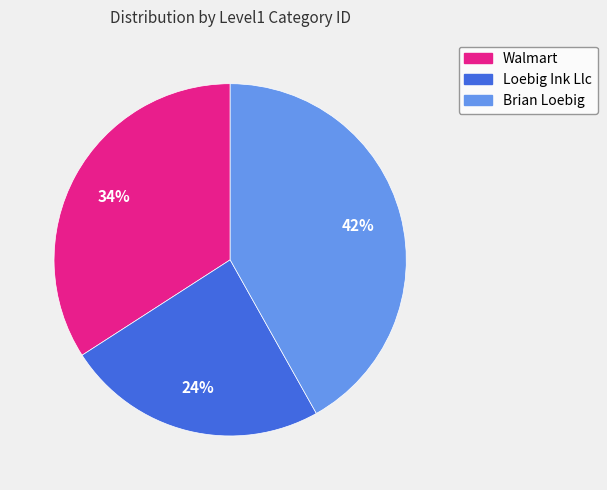

Does any single category account for the majority?

No